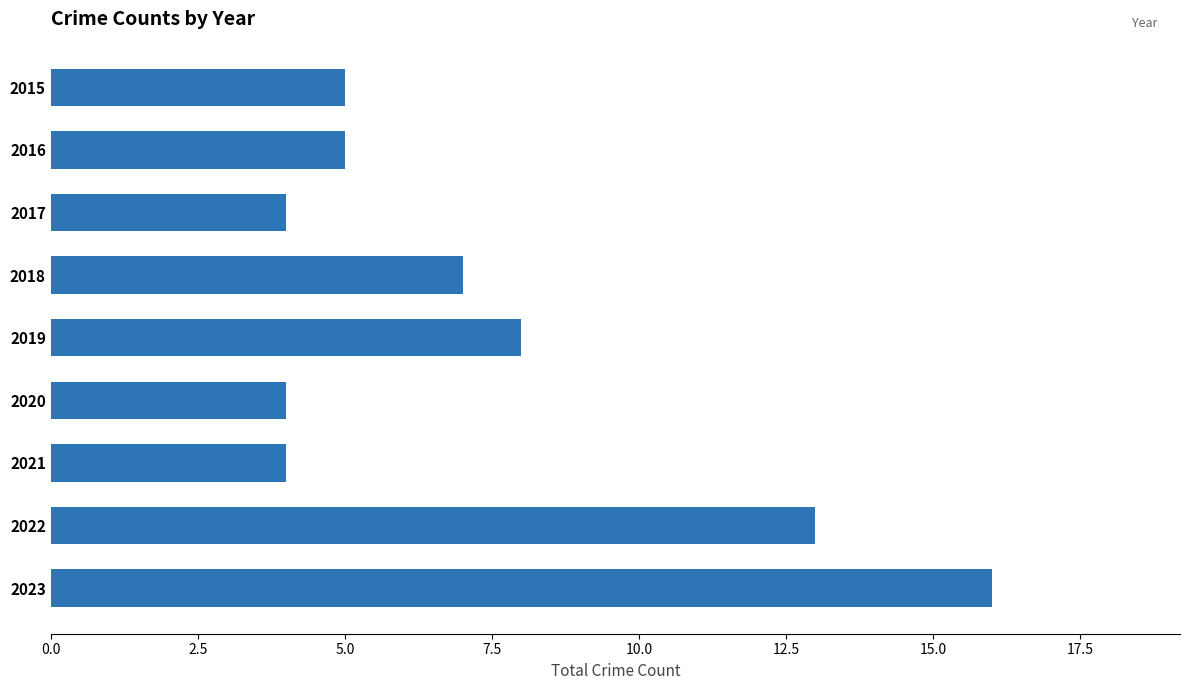

The value at 2019 is 8. True or false?

True